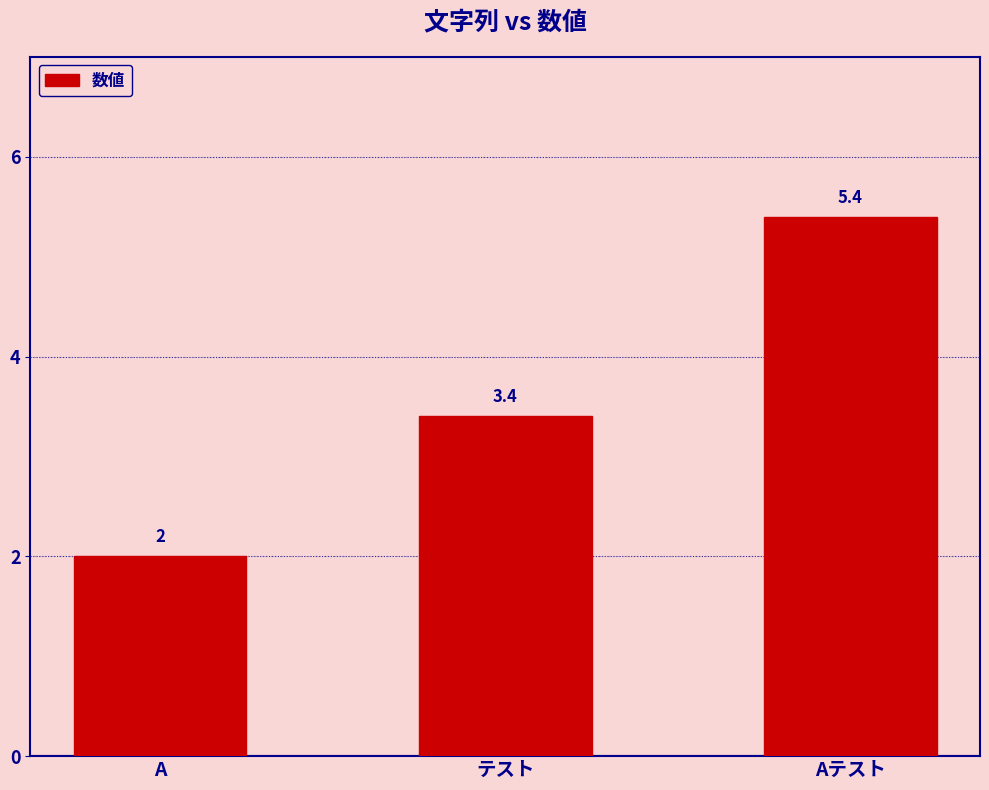

List the labels in order of value, smallest first.

A, テスト, Aテスト